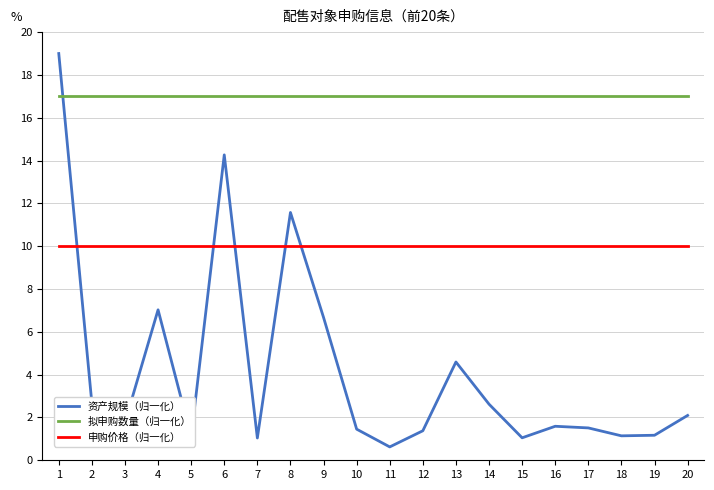

What is the average value of the 资产规模（归一化） series?

4.2